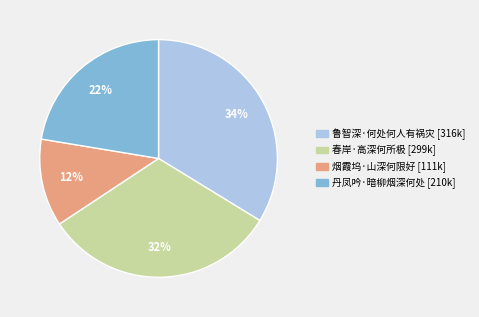

To the nearest percent, what is the combined percentage of 丹凤吟·暗柳烟深何处 and 烟霞坞·山深何限好?

34%